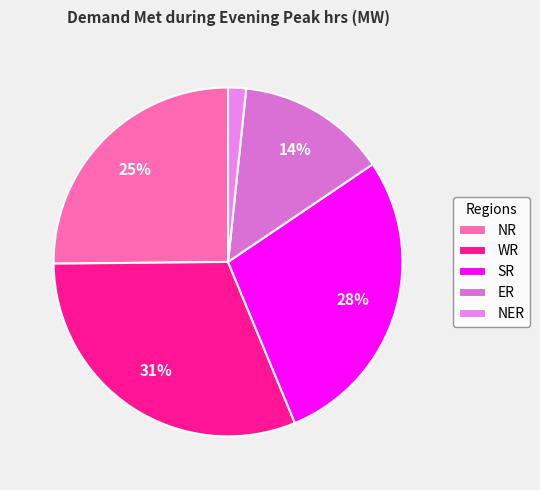

To the nearest percent, what percentage of the pie is ER?

14%